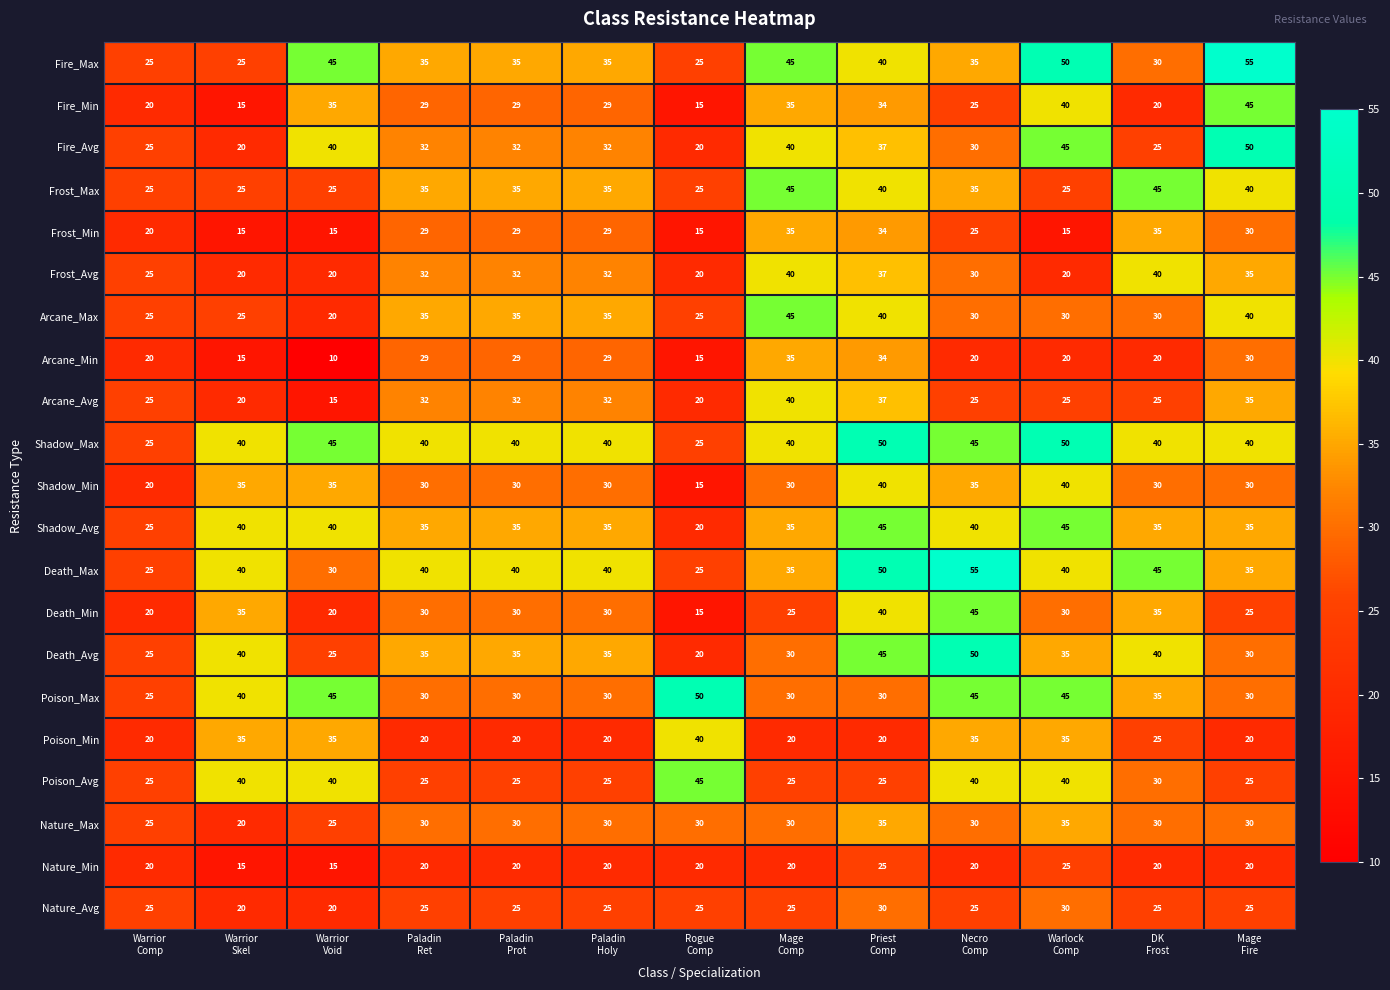

What is the smallest value displayed?

10